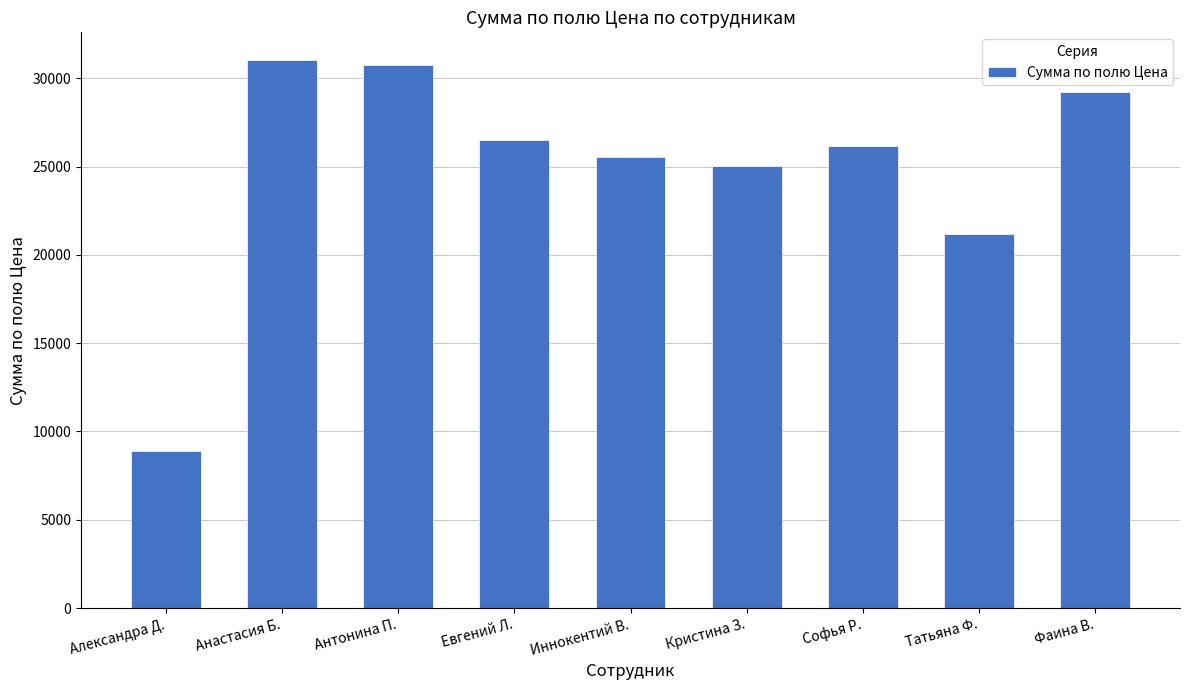

Where does the data first go above 26155?

Анастасия Б.